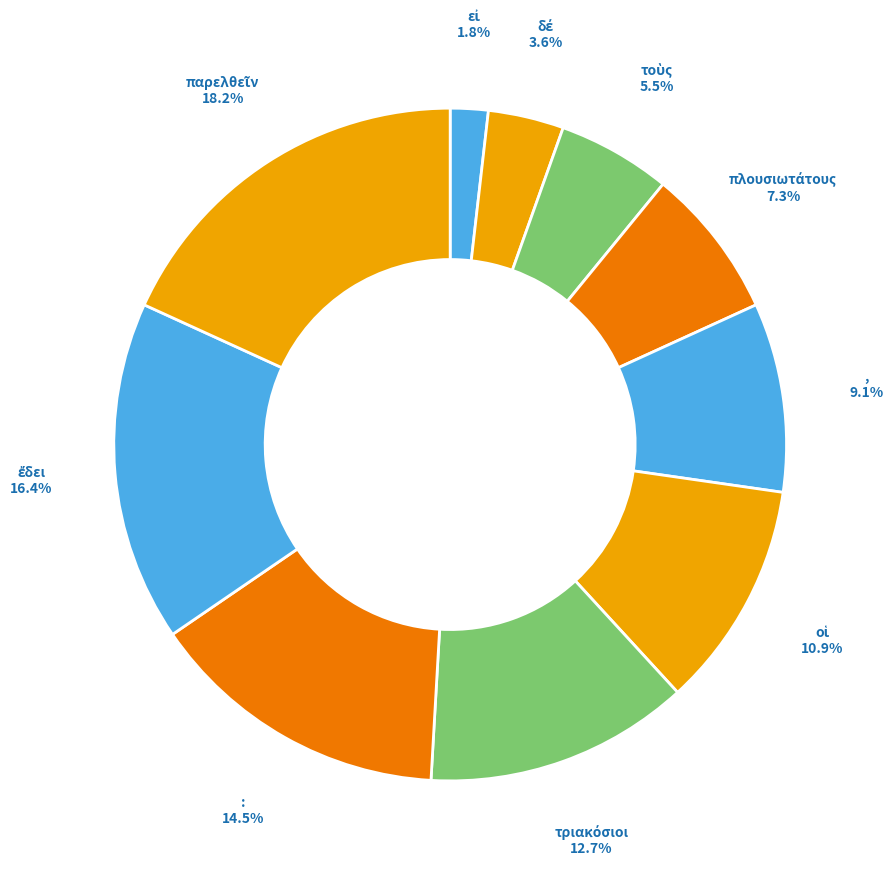

Is there a majority slice in this chart?

No